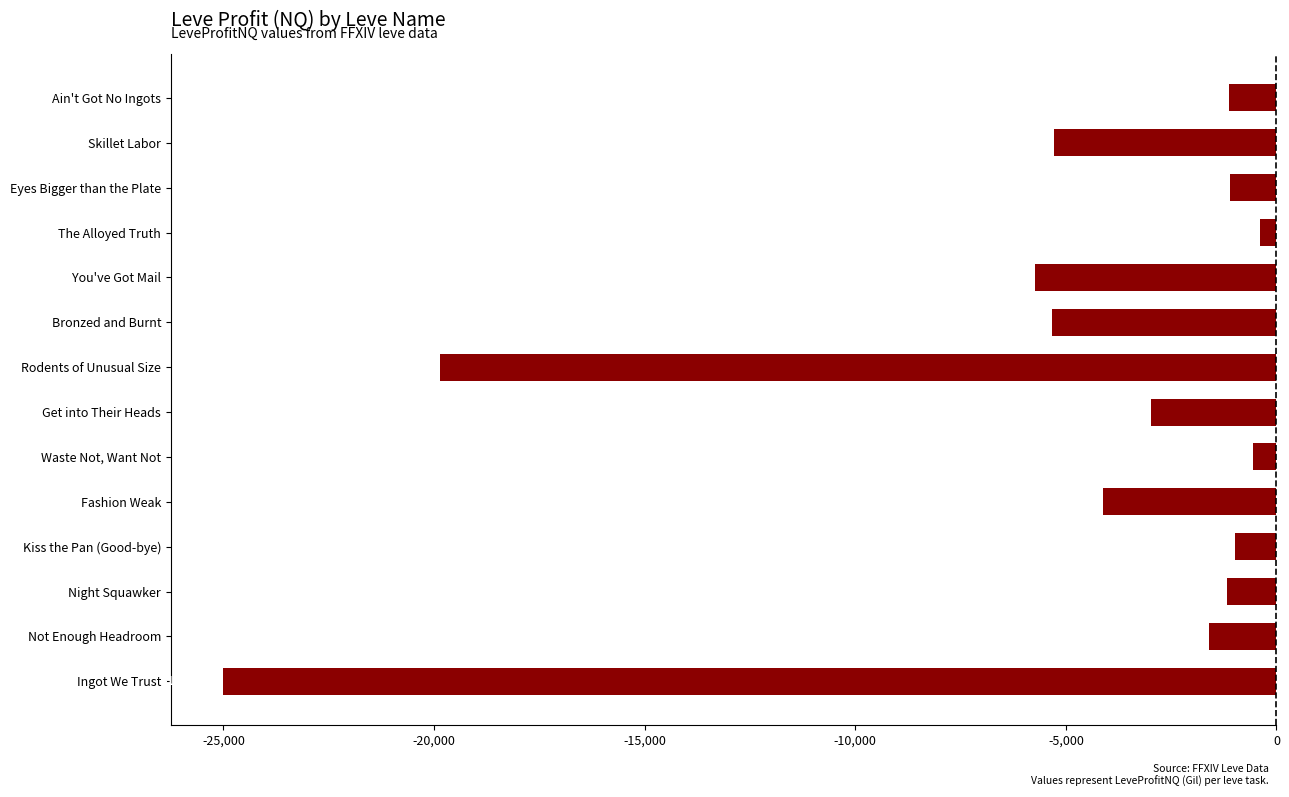

Rank the categories by value from highest to lowest.

The Alloyed Truth, Waste Not, Want Not, Kiss the Pan (Good-bye), Eyes Bigger than the Plate, Ain't Got No Ingots, Night Squawker, Not Enough Headroom, Get into Their Heads, Fashion Weak, Skillet Labor, Bronzed and Burnt, You've Got Mail, Rodents of Unusual Size, Ingot We Trust